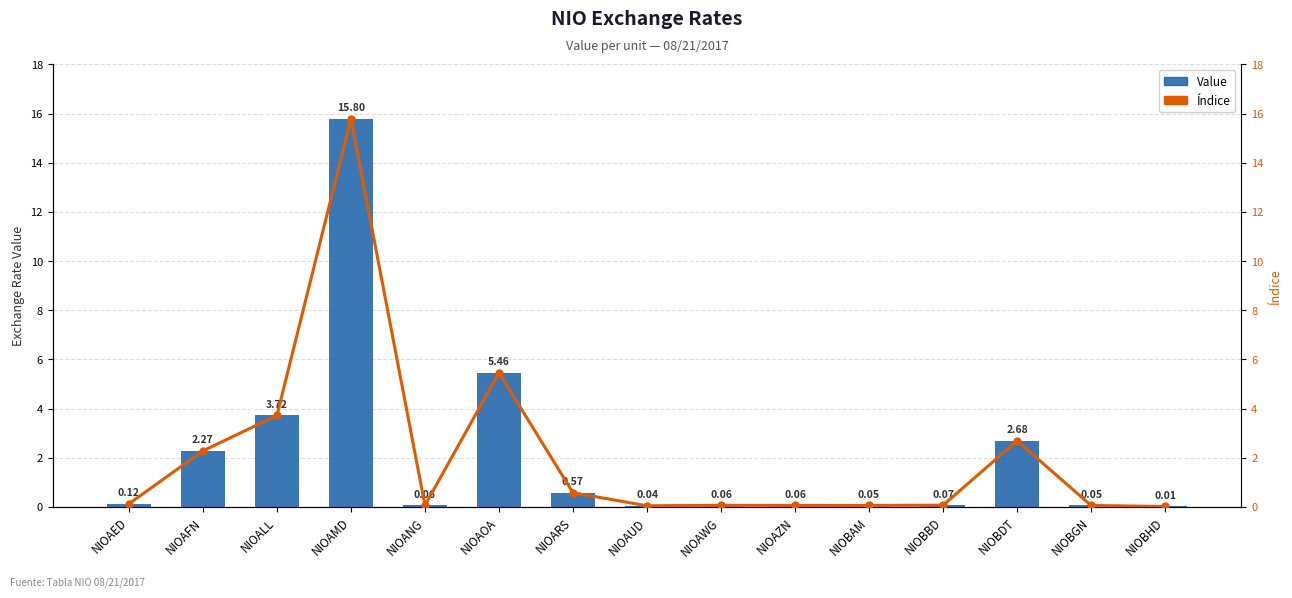

What is the difference between the second highest and minimum values in the Value series?

5.4